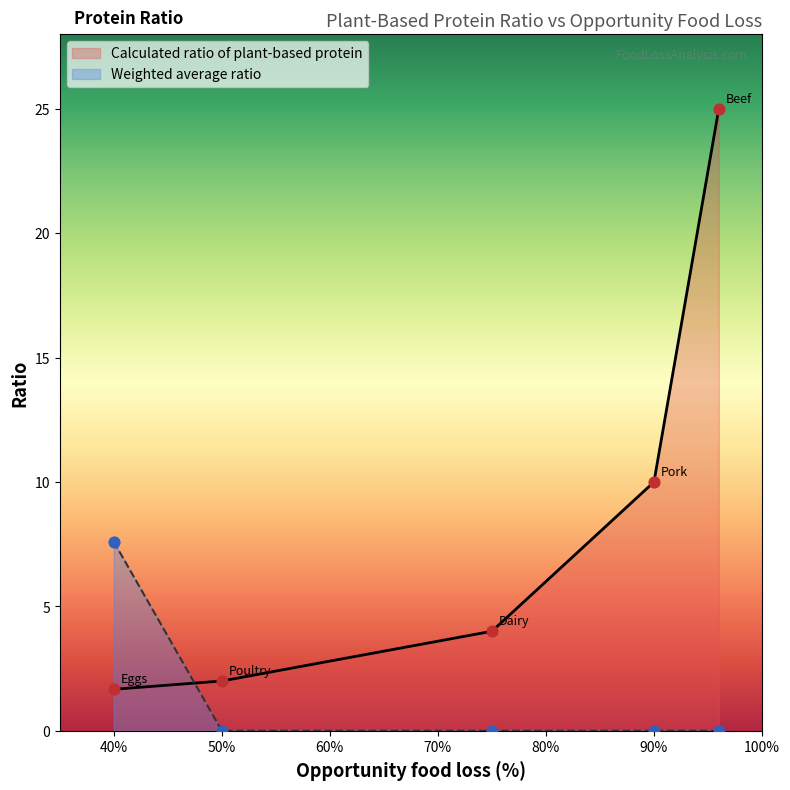

Which series has the largest Y range (max minus min)?

Calculated ratio of plant-based protein